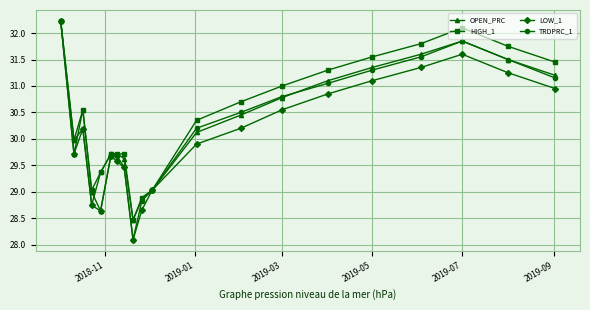

What is the lowest value of the OPEN_PRC series?

28.5